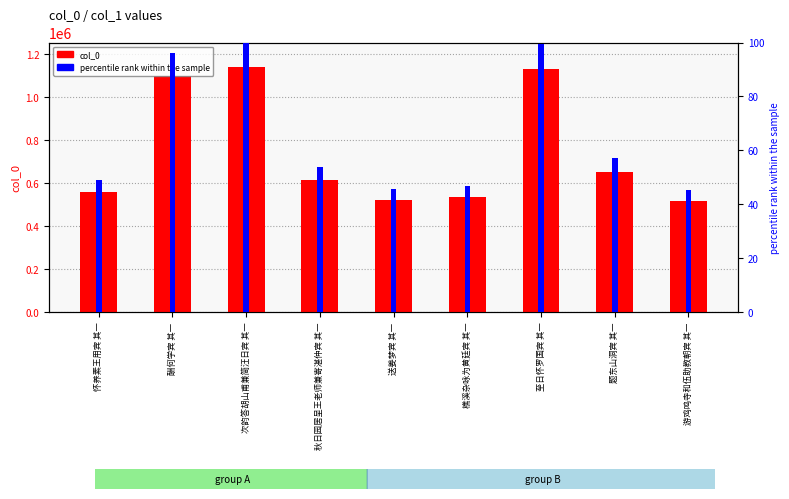

Which has a higher value, 樵溪杂咏为黄廷宾 其一 or 送姜梦宾 其一?

樵溪杂咏为黄廷宾 其一